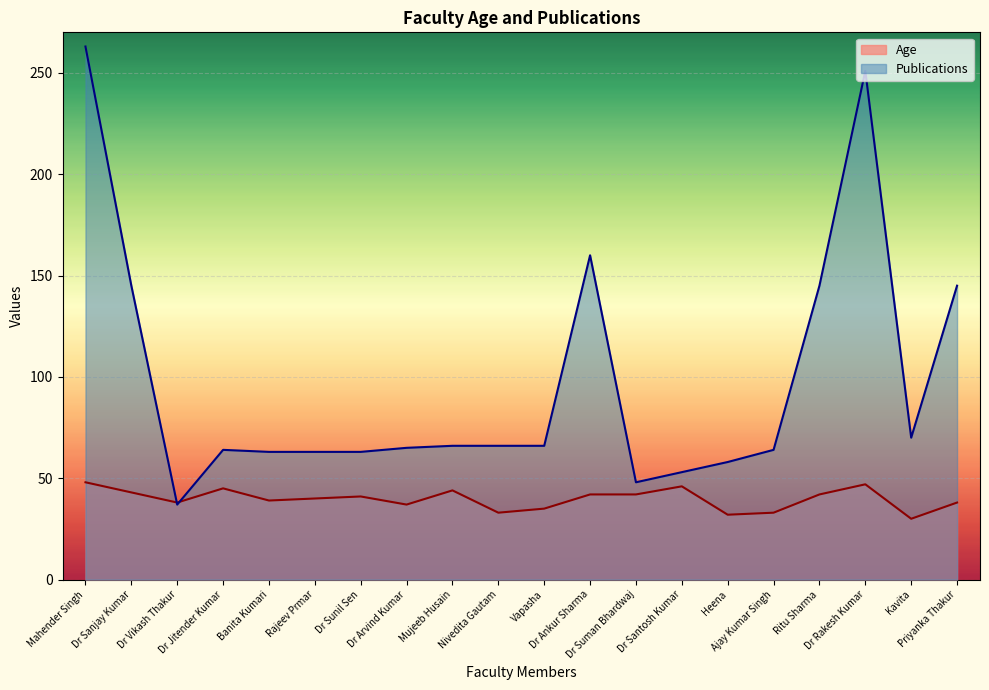

Rank the series by their average value, from lowest to highest.

Age, Publications